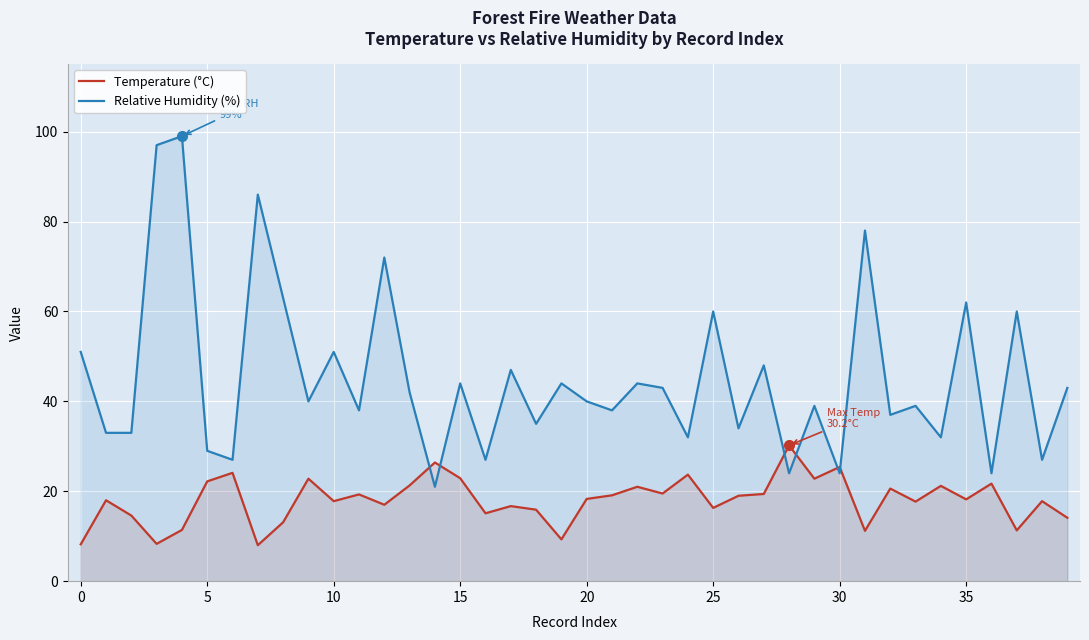

At which label does Relative Humidity (%) first exceed 40?

0